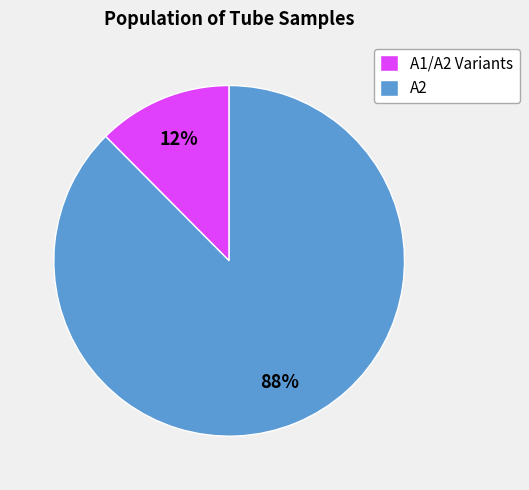

Rank the categories by value from highest to lowest.

A2, A1/A2 Variants